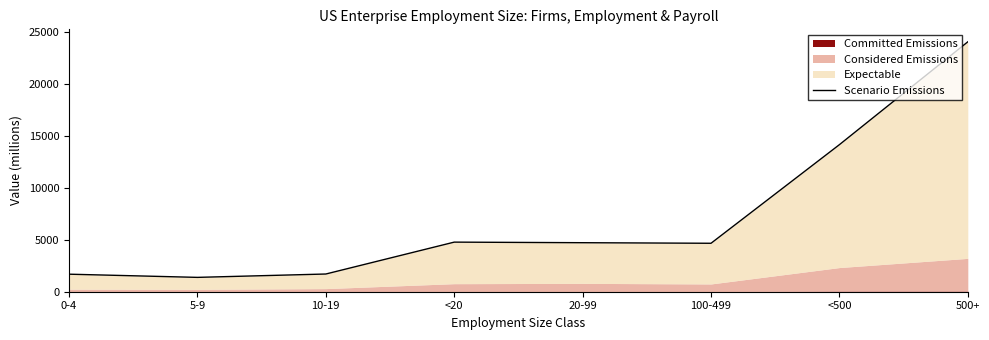

What is the difference between the values at 0-4 and 5-9?

306.6